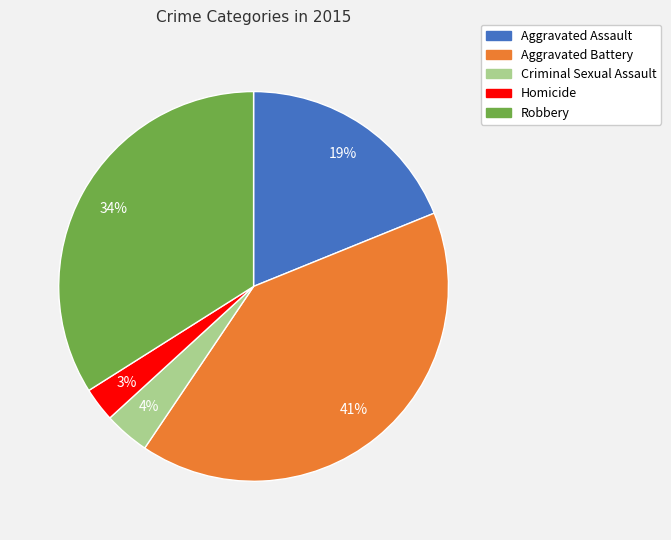

Rank the categories by value from highest to lowest.

Aggravated Battery, Robbery, Aggravated Assault, Criminal Sexual Assault, Homicide